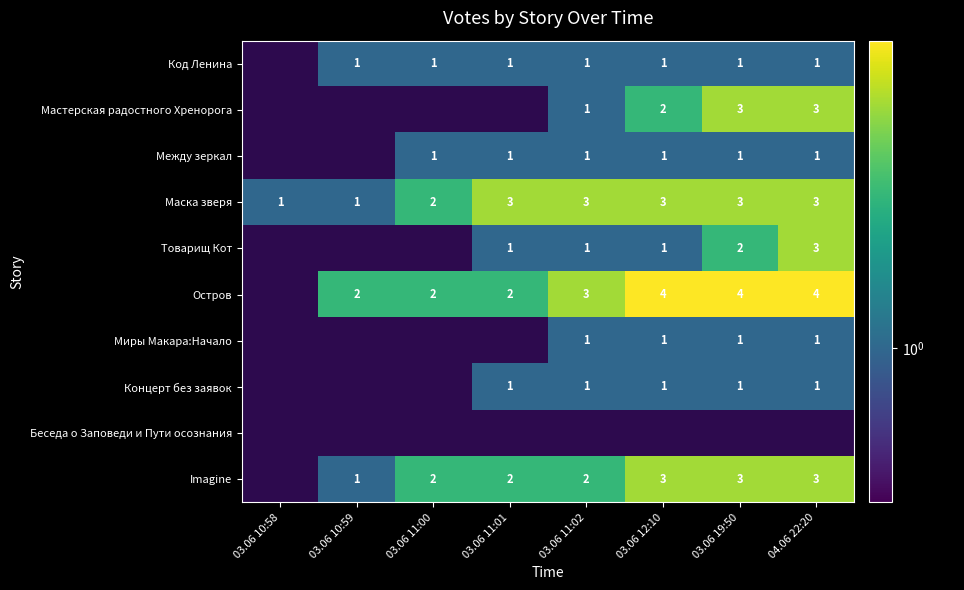

What is the spread (max minus min) of values at 03.06 12:10?

4